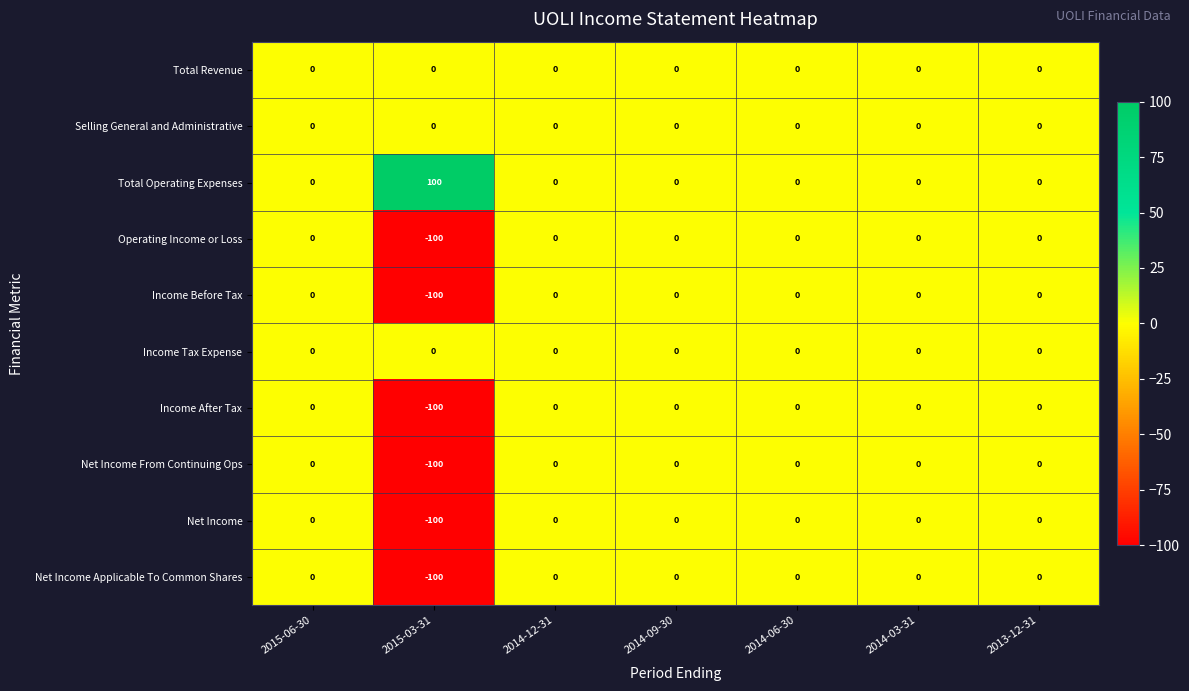

True or false: Selling General and Administrative has a value of 0 at 2015-03-31.

True